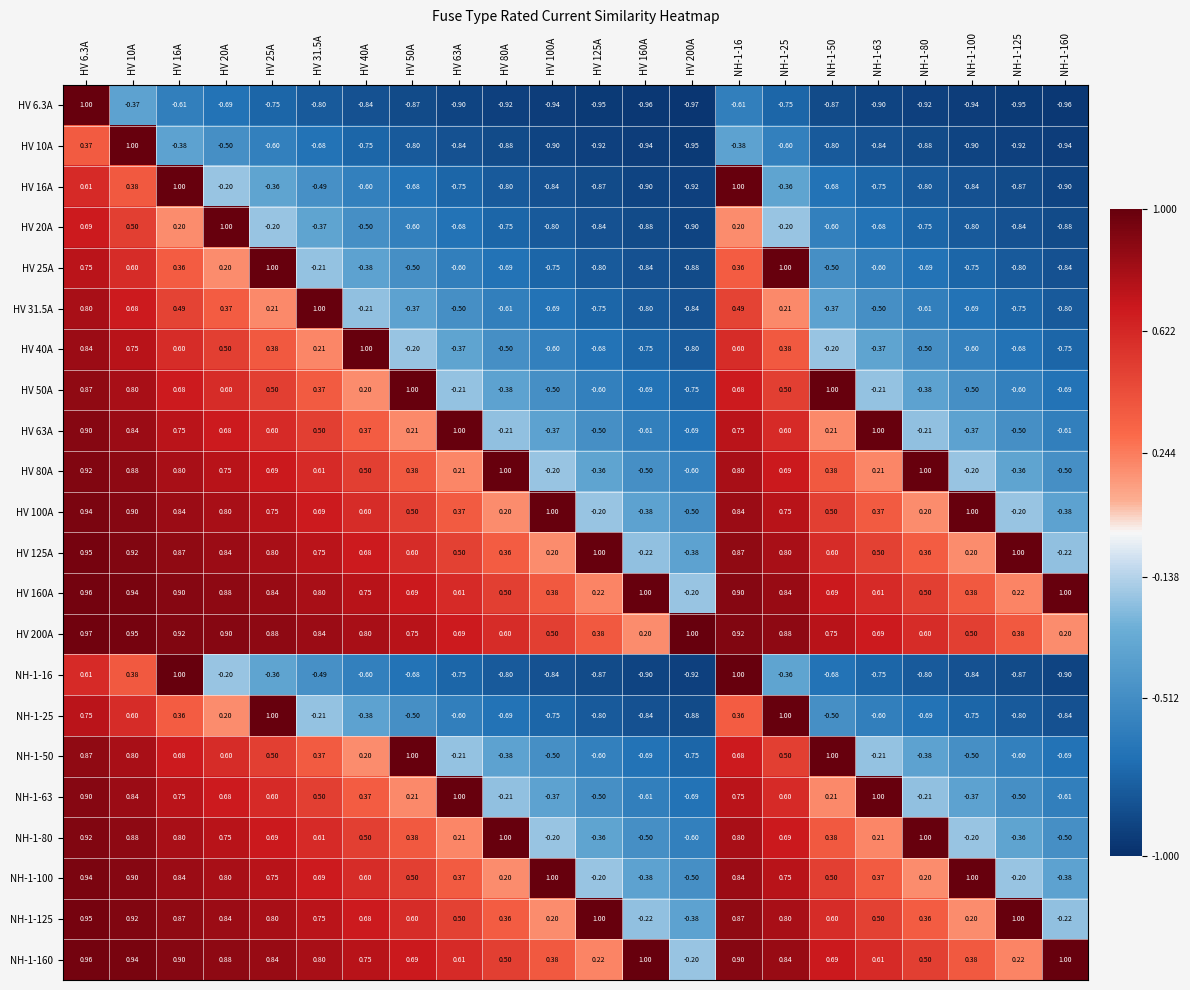

Is the value of HV 31.5A at HV 20A greater than the value of HV 40A at NH-1-80?

Yes